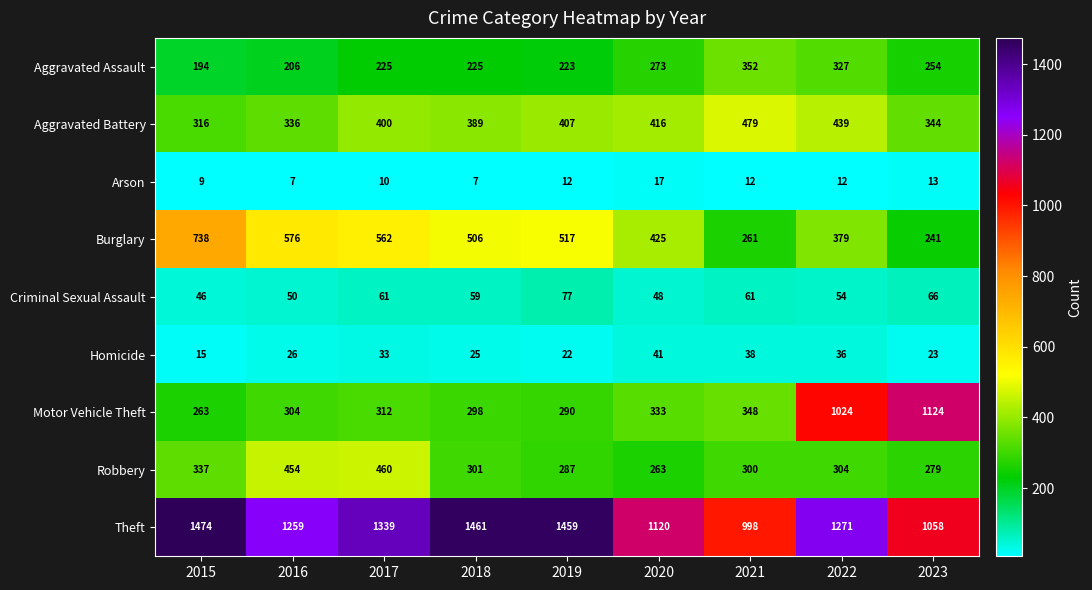

List the series in order of their peak value, highest first.

Theft, Motor Vehicle Theft, Burglary, Aggravated Battery, Robbery, Aggravated Assault, Criminal Sexual Assault, Homicide, Arson